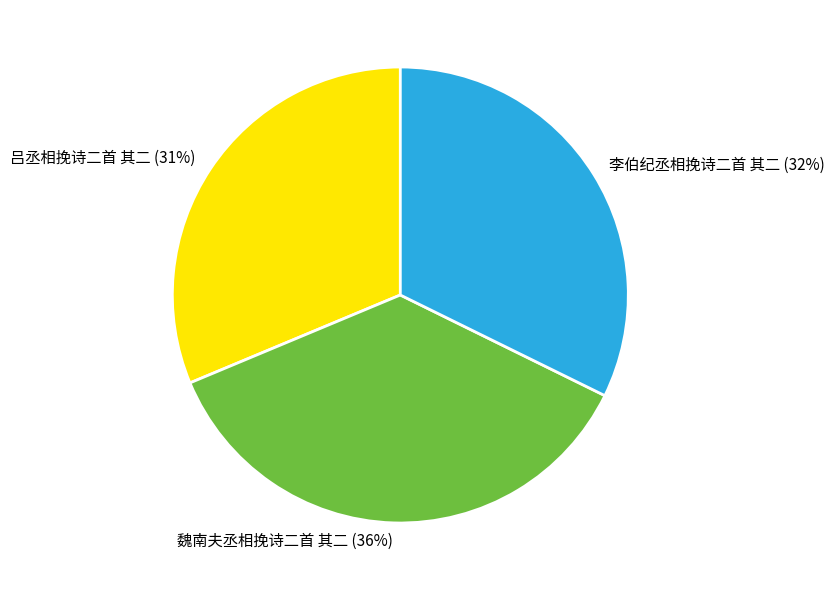

Is it true that 李伯纪丞相挽诗二首 其二 is 32% of the pie?

True